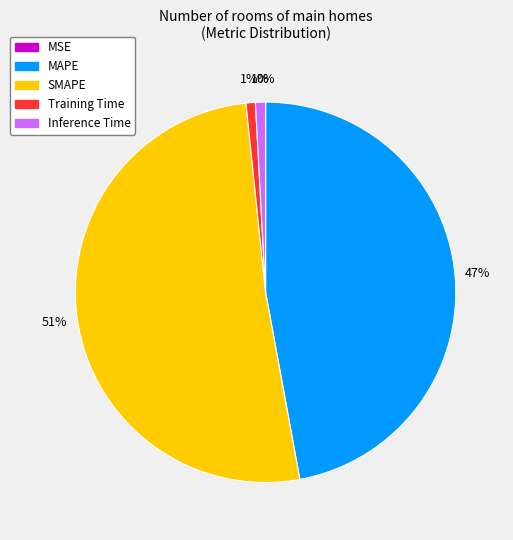

What is the largest slice in the pie chart?

SMAPE